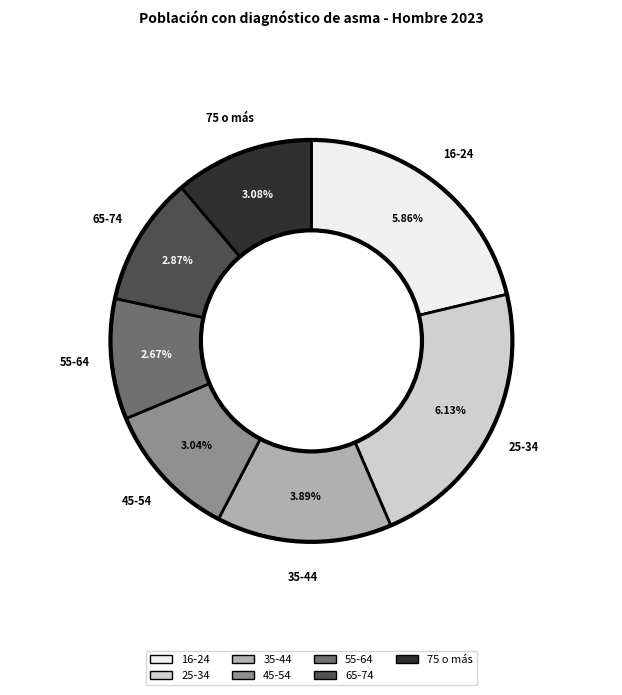

The 16-24 slice represents 14% of the pie. True or false?

False